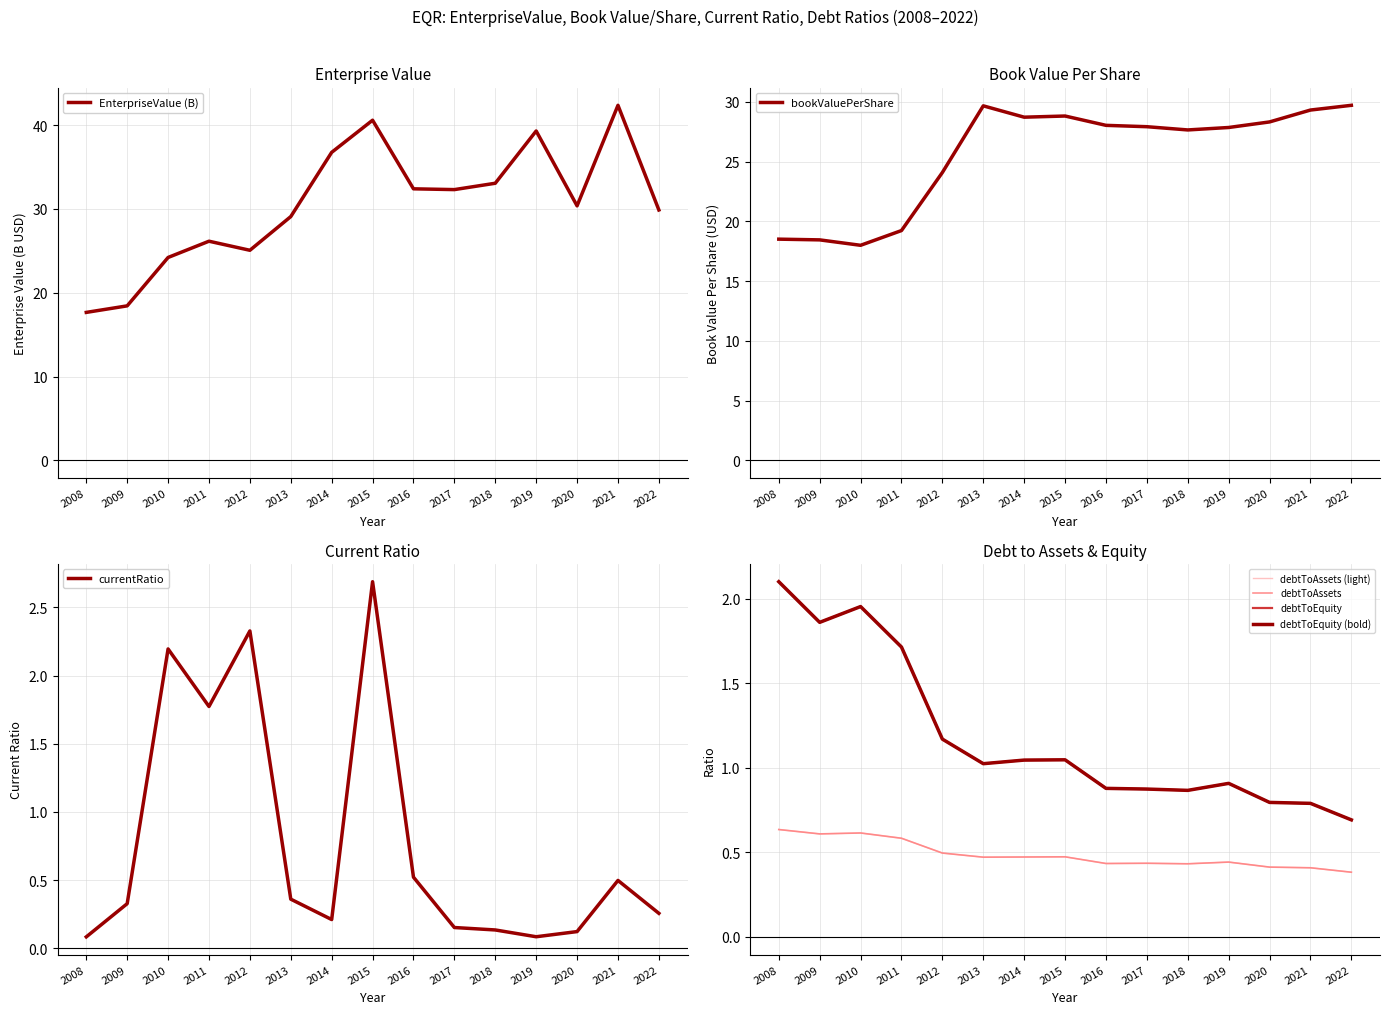

At which category does the chart reach its minimum across all series?

2008